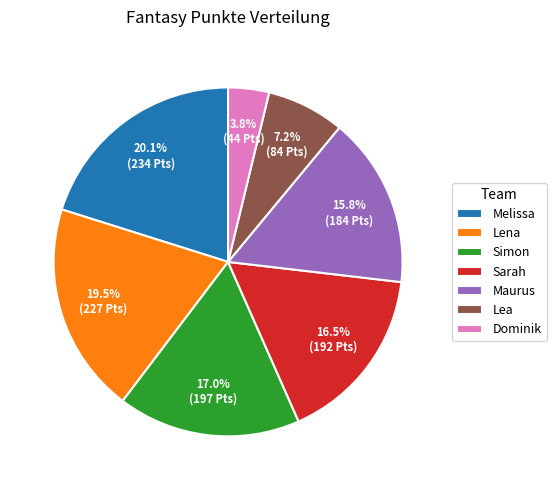

What is the total percentage of Lea and Simon?

24.2%